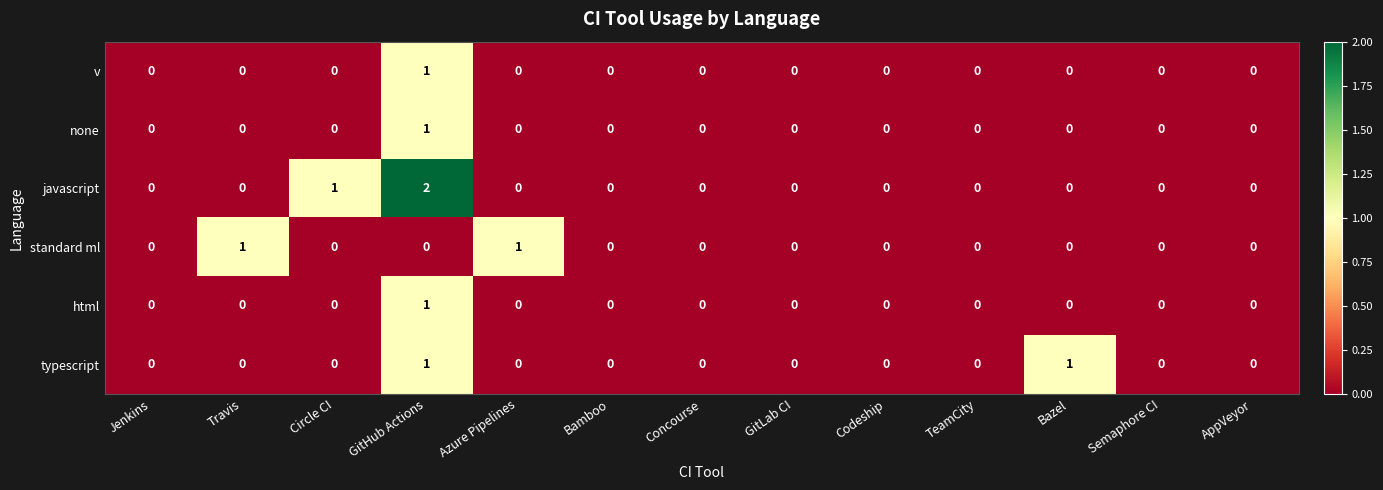

Which series has the widest spread of values?

javascript